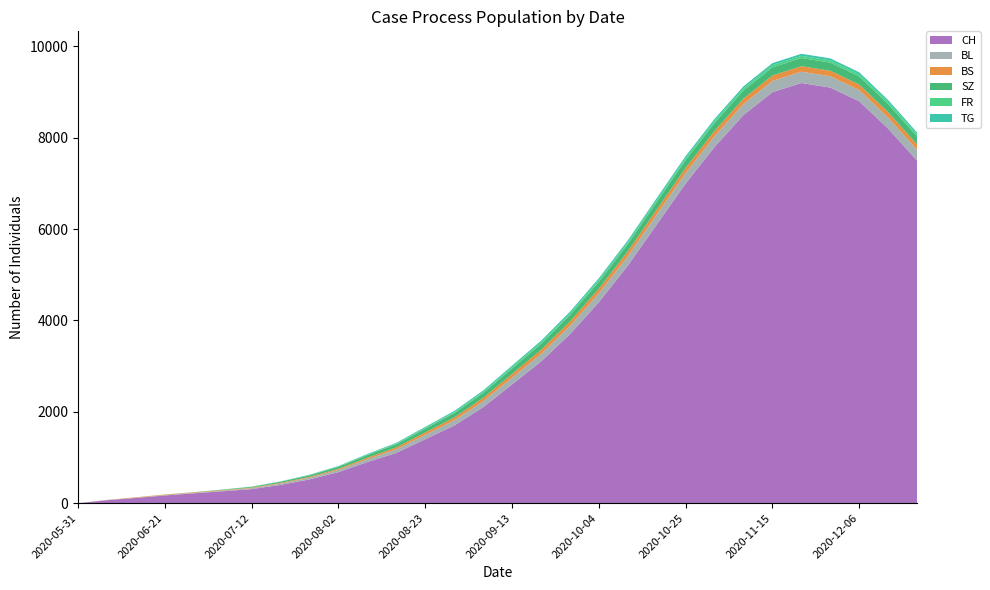

Reading left to right, transcribe all the data shown in this chart.

CH: 0	66	114	168	216	261	308	400	520	680	900	1100	1400	1700	2100	2600	3100	3700	4400	5200	6100	7000	7800	8500	9000	9200	9100	8800	8200	7500
BL: 0	2	6	8	10	14	20	28	36	46	62	78	96	112	130	148	165	180	194	206	218	228	236	242	246	248	248	246	242	237
BS: 0	3	9	11	11	12	13	16	20	26	34	43	53	63	73	82	90	97	103	108	112	115	117	119	120	121	121	120	119	117
SZ: 0	0	0	1	1	9	17	25	34	44	56	68	81	94	107	119	130	140	149	156	163	168	172	175	177	178	178	177	175	172
FR: 0	0	0	1	2	2	3	4	6	8	11	14	18	22	26	30	34	37	40	42	44	46	47	48	49	49	49	49	48	47
TG: 0	0	0	1	1	1	2	4	7	10	14	18	22	26	30	33	36	38	40	41	42	43	43	44	44	44	44	43	43	42